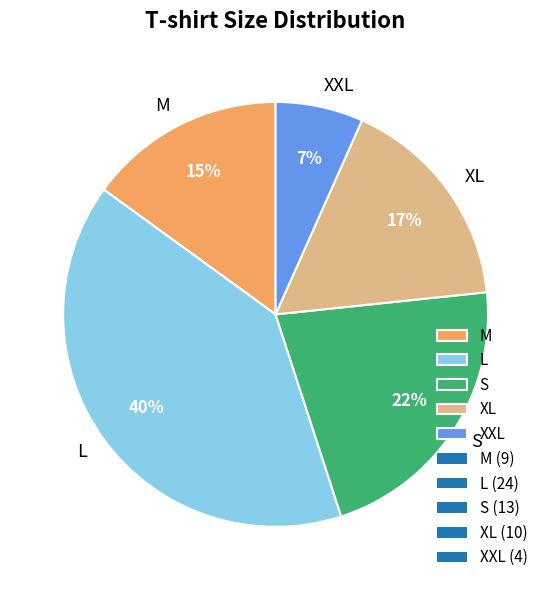

To the nearest percent, what is the combined percentage of M and XXL?

22%